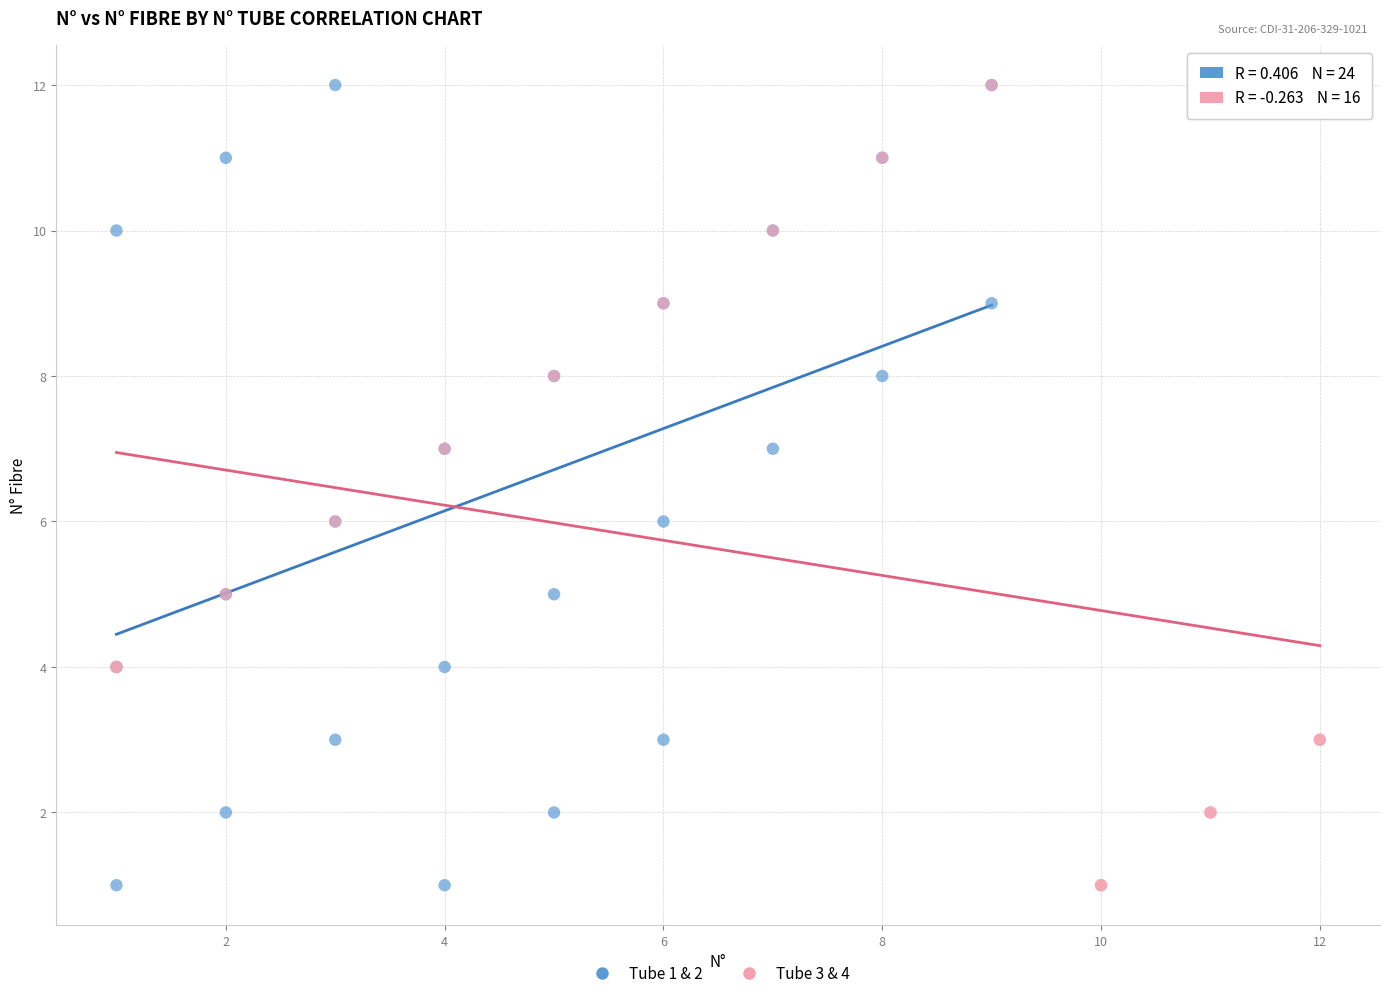

What are all the series names shown in the legend?

Tube 1 & 2, Tube 3 & 4